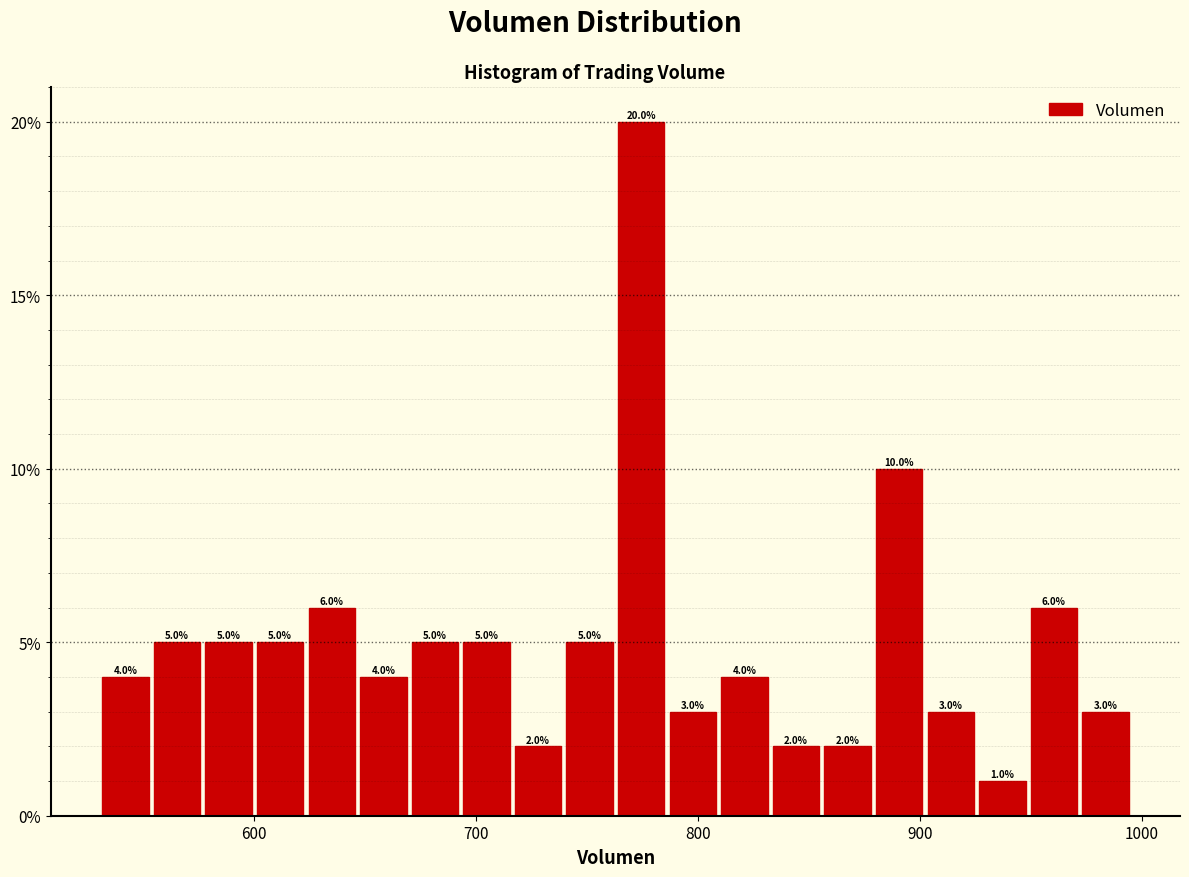

Around what value on the x-axis is the tallest bar? Give the approximate position of its centre, as read against the axis.

770